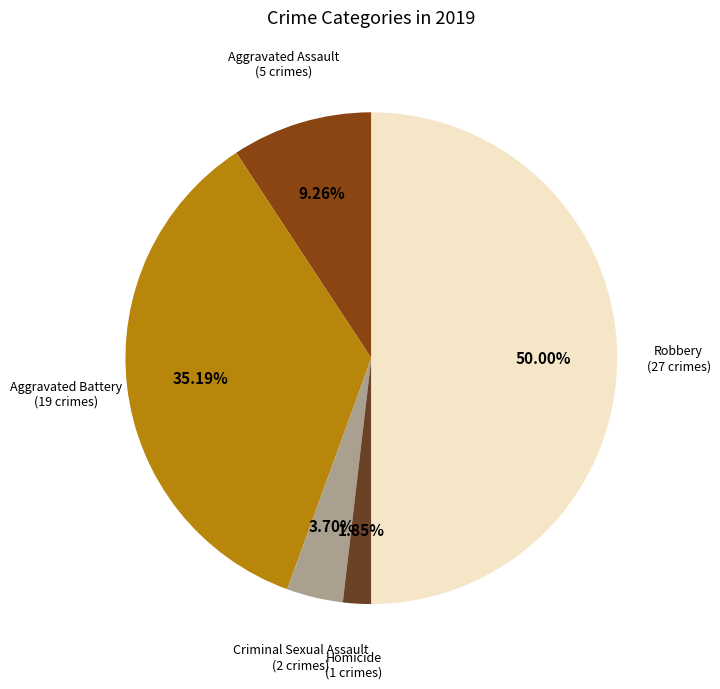

Which category has the biggest portion of the pie?

Robbery